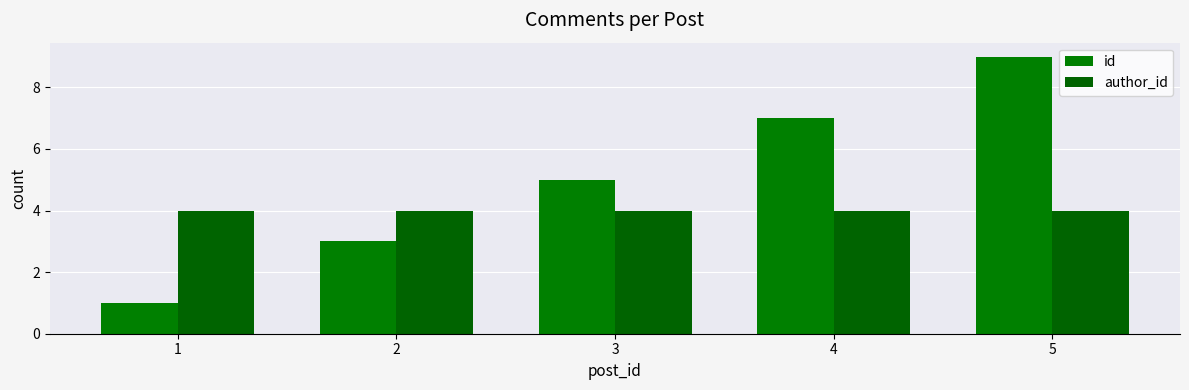

Which label corresponds to the largest value in the chart?

5